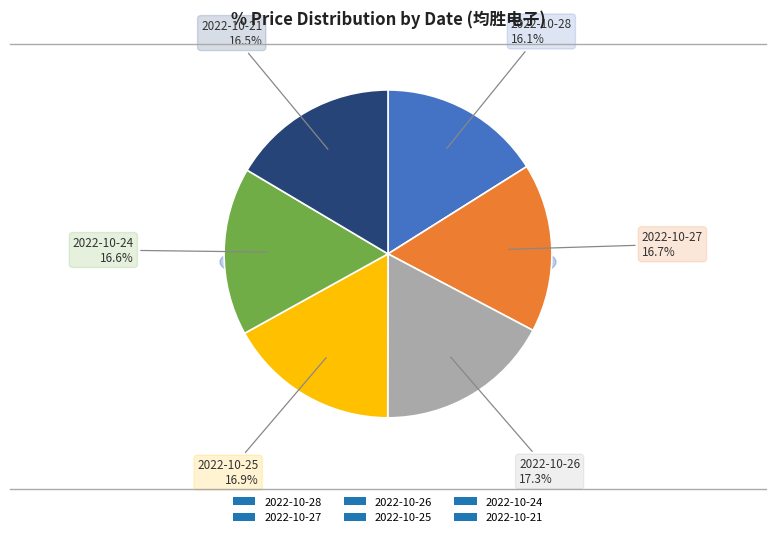

Between 2022-10-28 and 2022-10-25, which is larger?

2022-10-25